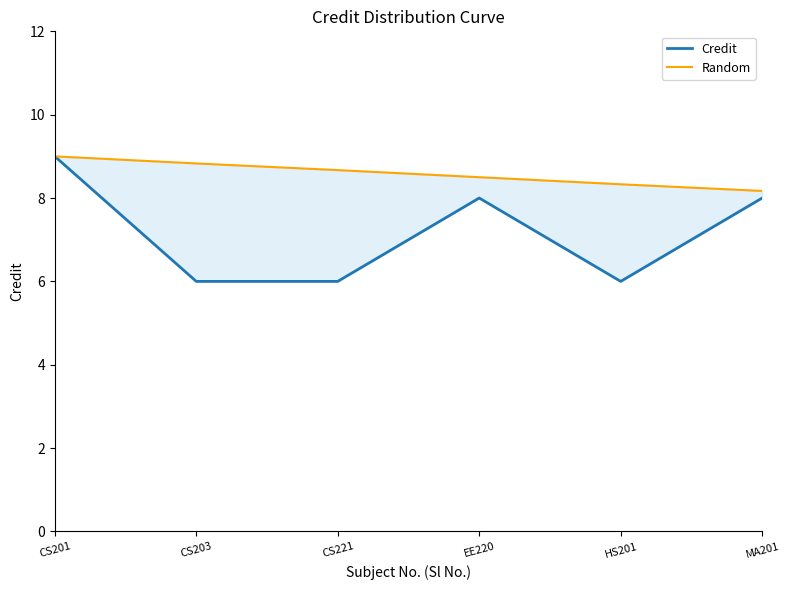

Rank the series at MA201 from lowest to highest value.

Credit, Random